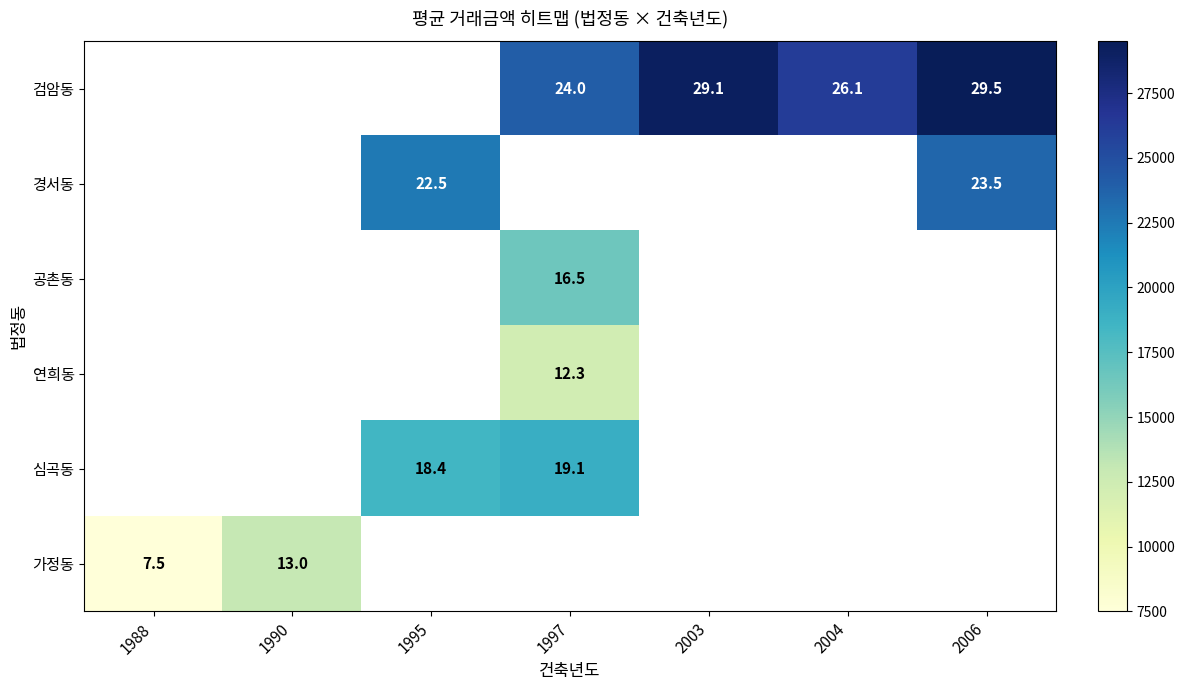

The 공촌동 series shows 10.3 at 1997. True or false?

False